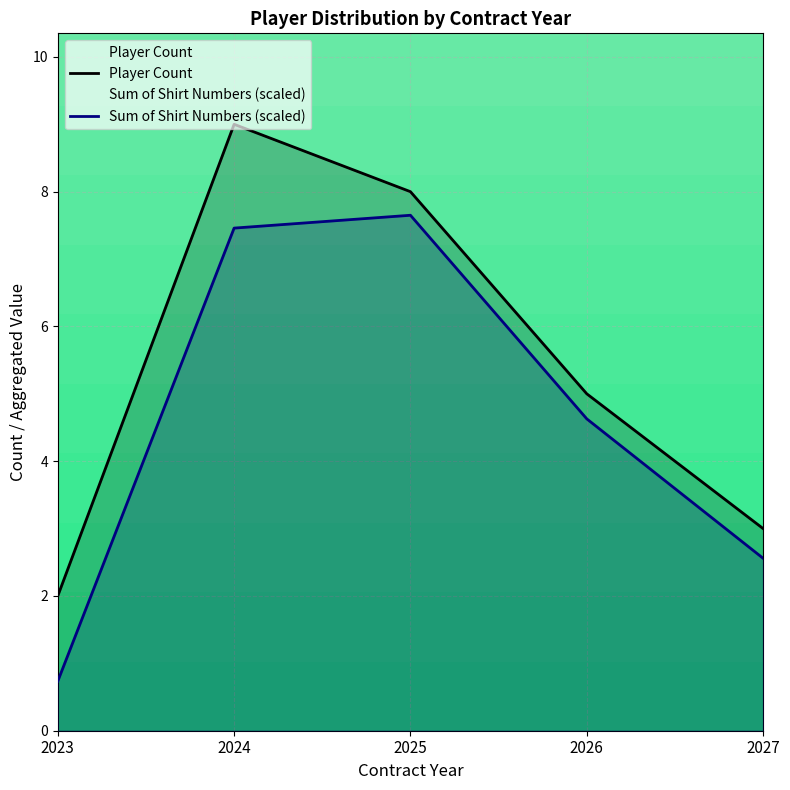

Is it true that Sum of Shirt Numbers (scaled) equals 4.6 at 2026?

True